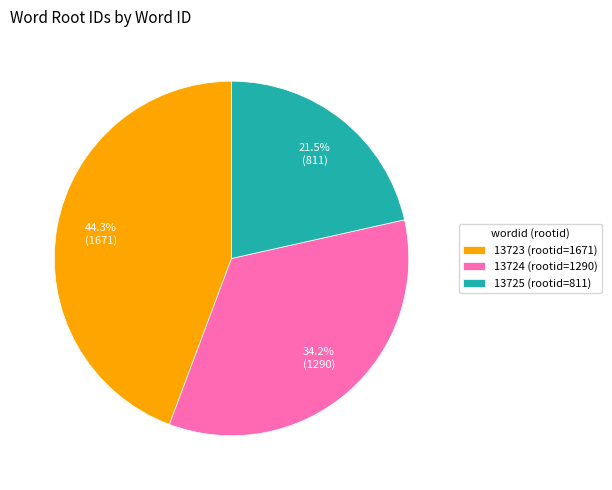

How many segments does this pie chart have?

3